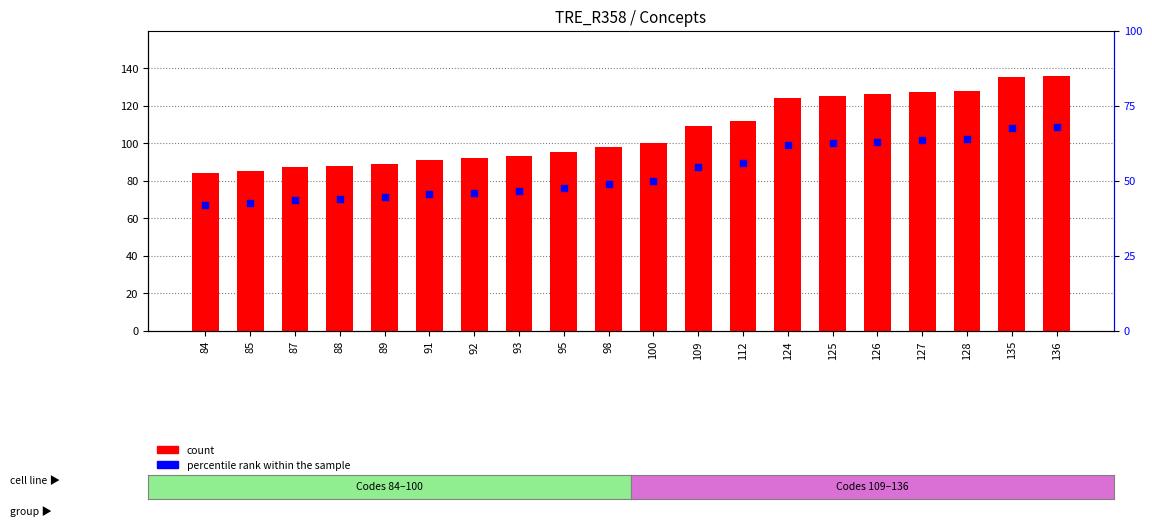

Is the value of percentile rank within the sample at 100 greater than the value of count at 109?

No